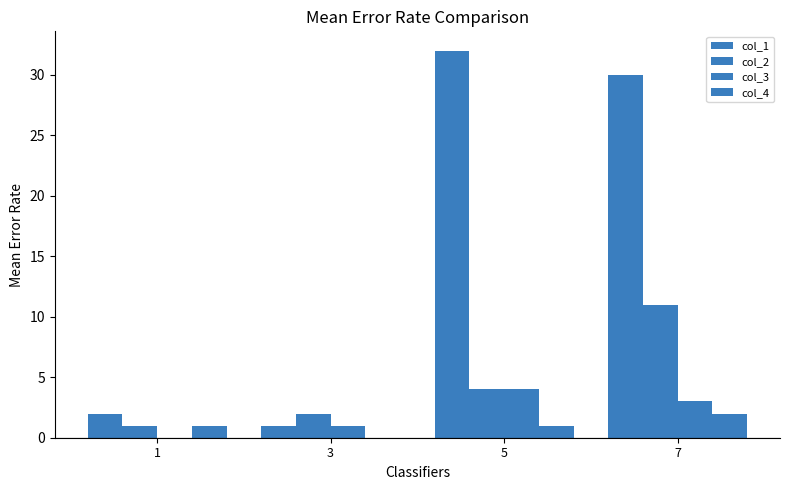

Reading right to left, what are all the values shown in this chart?

col_1: 30	32	1	2
col_2: 11	4	2	1
col_3: 3	4	1	0
col_4: 2	1	0	1